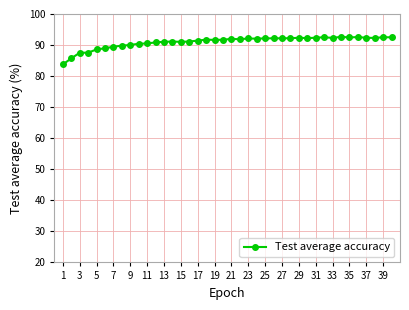

What is the sum of all values?

3639.7